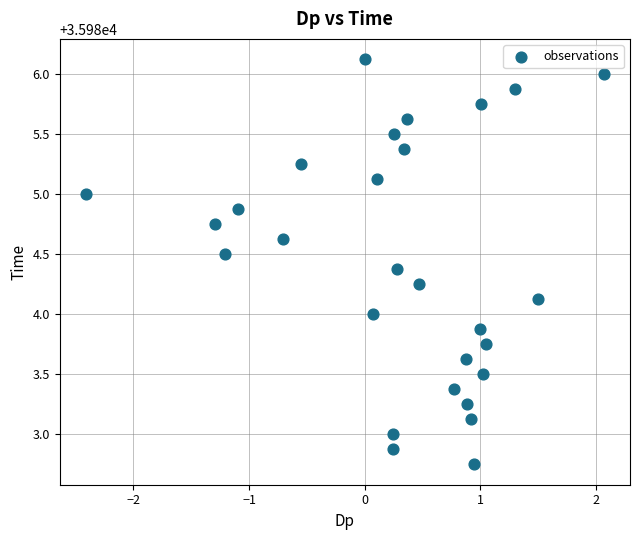

What is the range of X values (max minus min)?

4.5